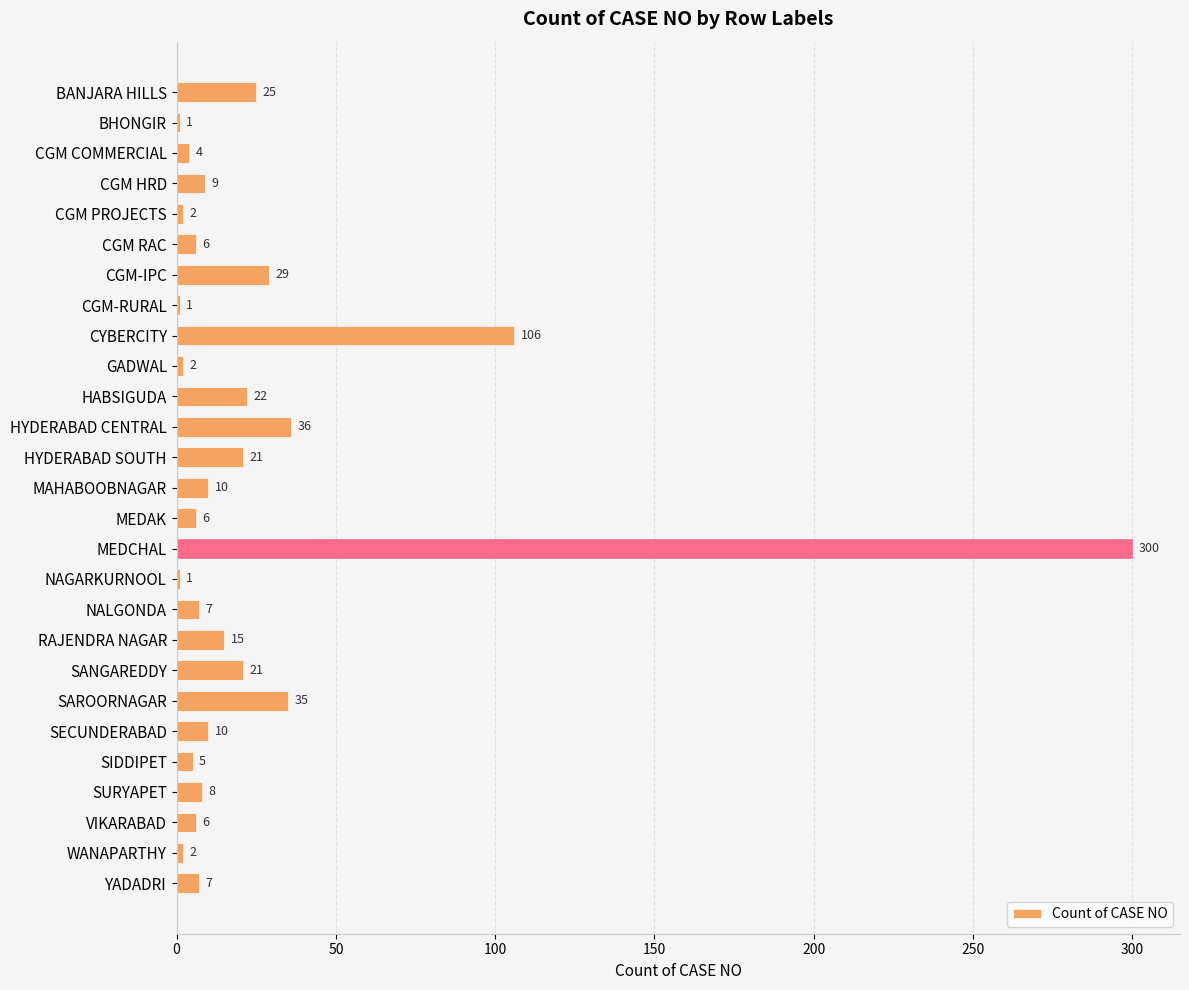

Which label corresponds to the largest value in the chart?

MEDCHAL